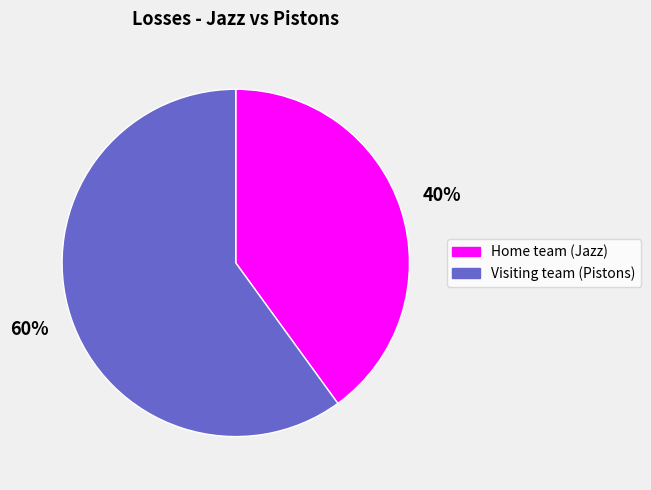

Is it true that Visiting team (Pistons) is 73% of the pie?

False